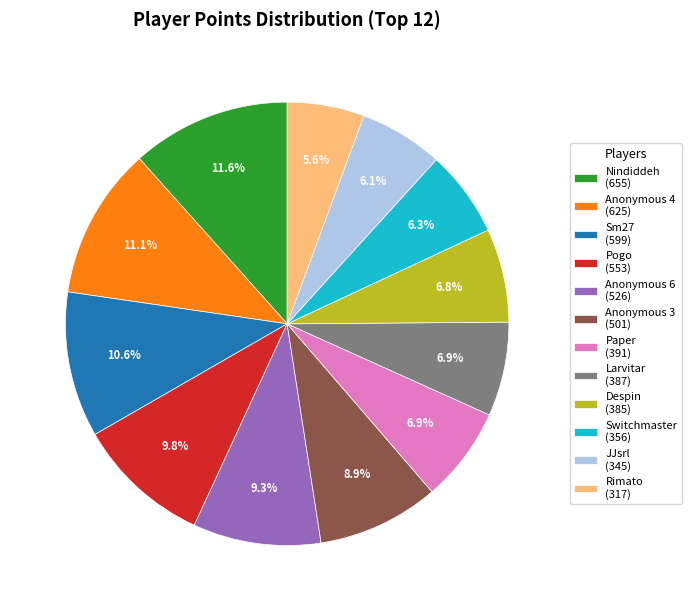

To the nearest percent, what portion does Switchmaster represent?

6%